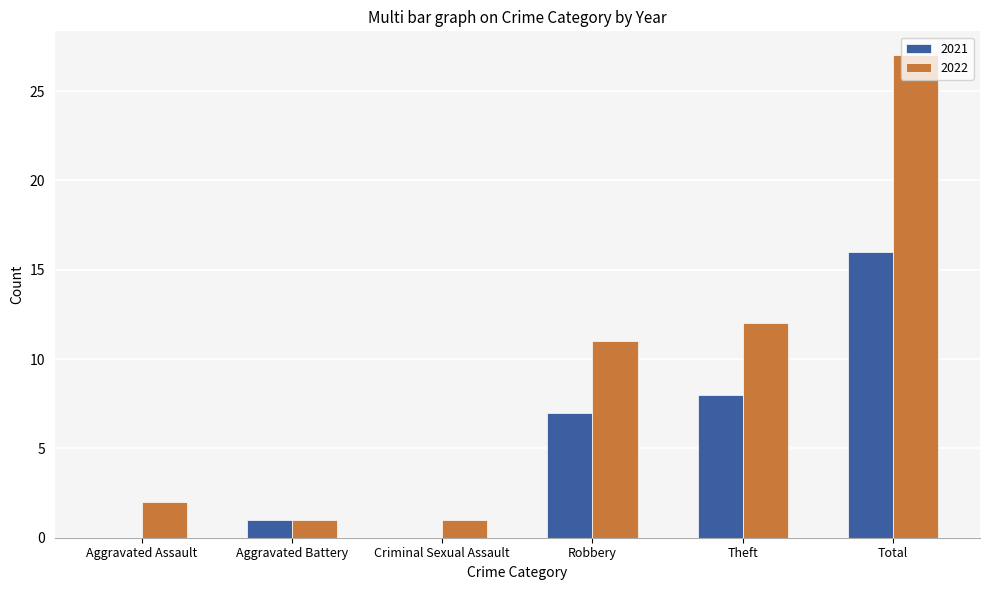

Are the bars grouped side by side (vs. stacked)?

Yes